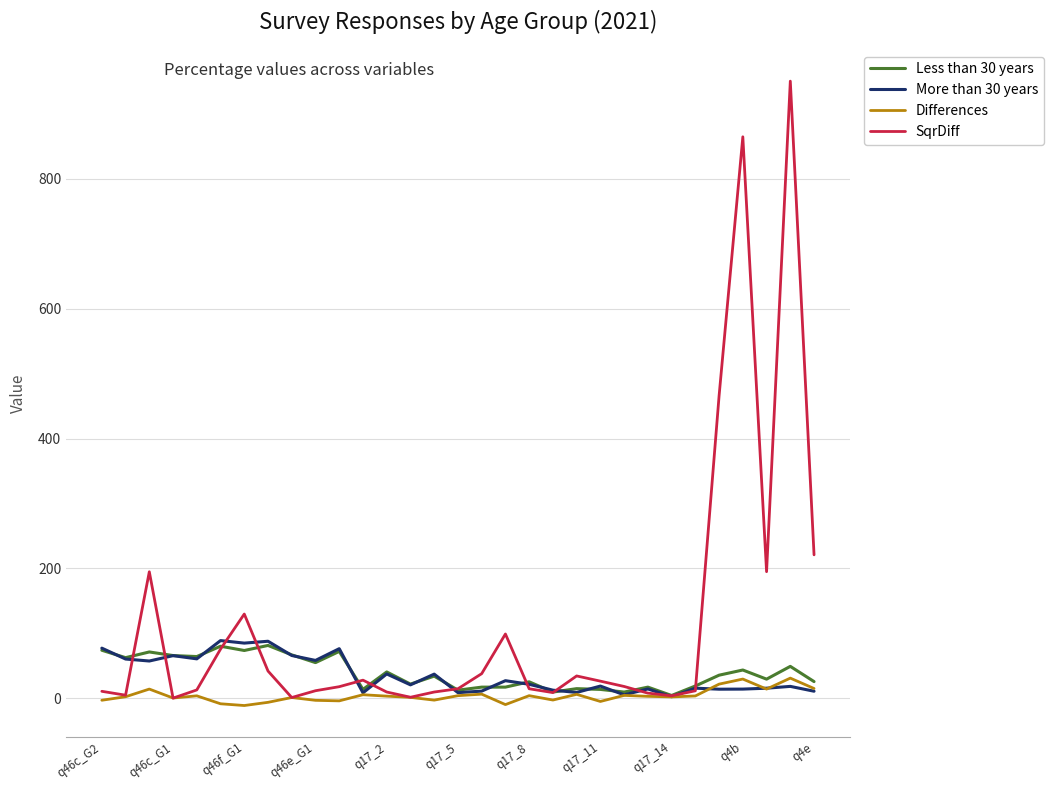

How many intersections are there between Less than 30 years and SqrDiff?

11